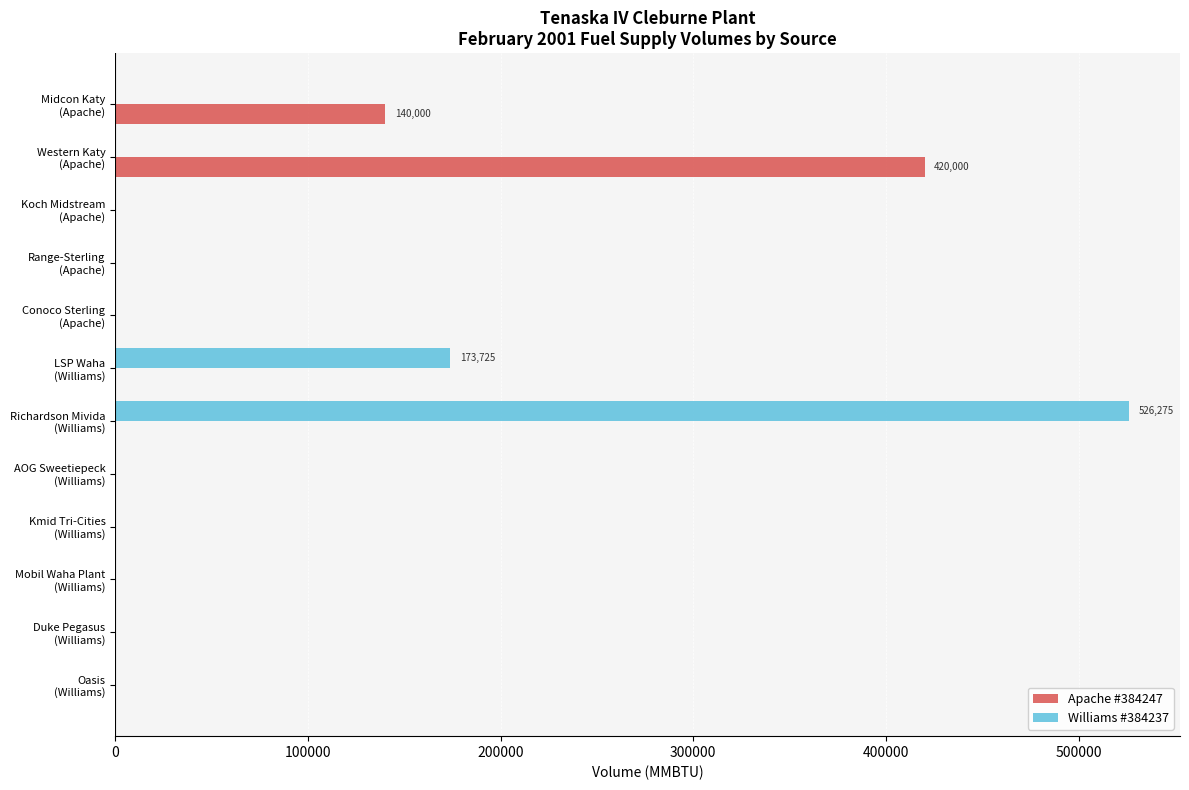

What is the greatest value displayed?

526275